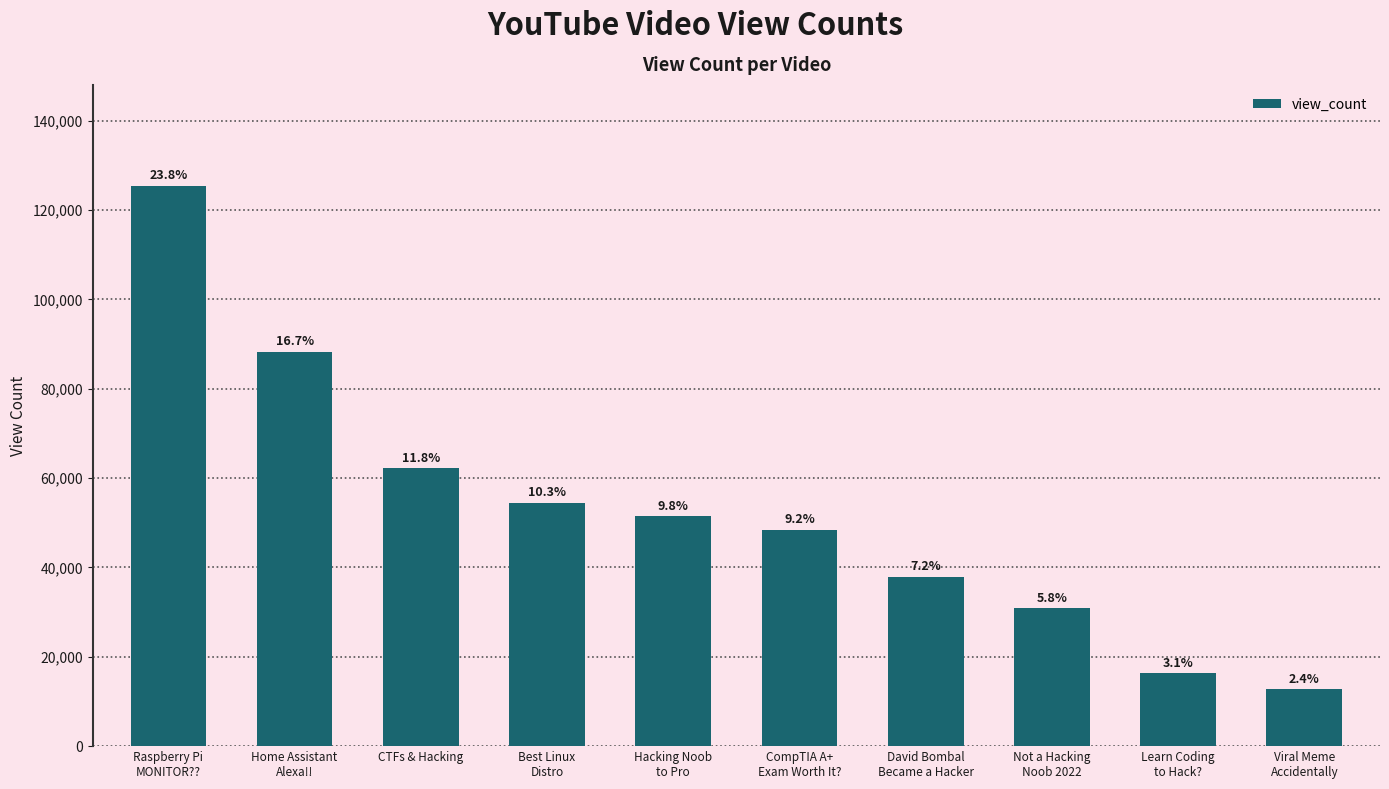

The chart shows a value of 30875 at Raspberry Pi
MONITOR??. True or false?

False